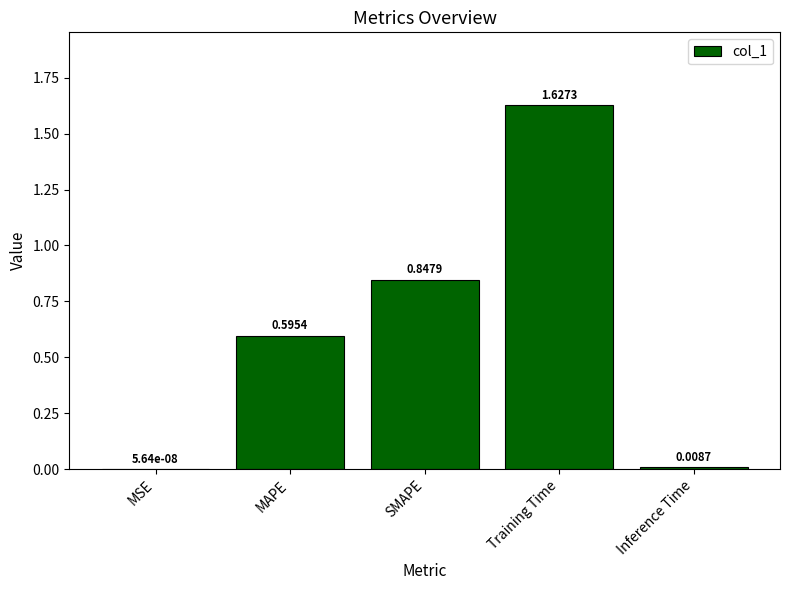

Between MAPE and MSE, which is larger?

MAPE